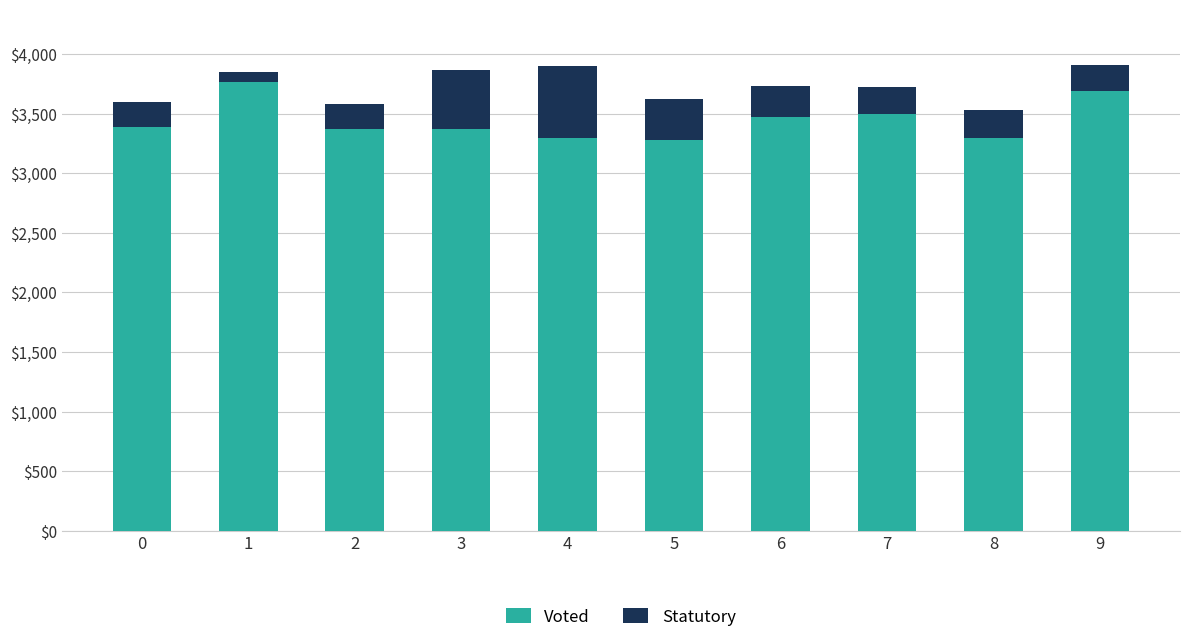

How many bars are there in total?

10